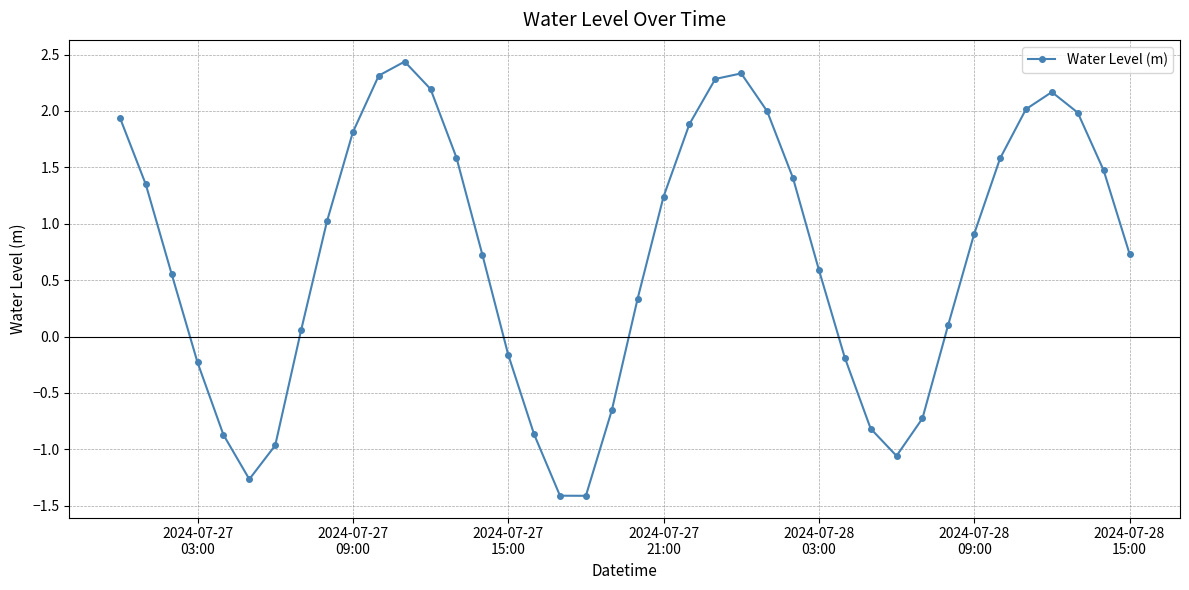

True or false: there are more than 2 points higher than both neighbors.

True